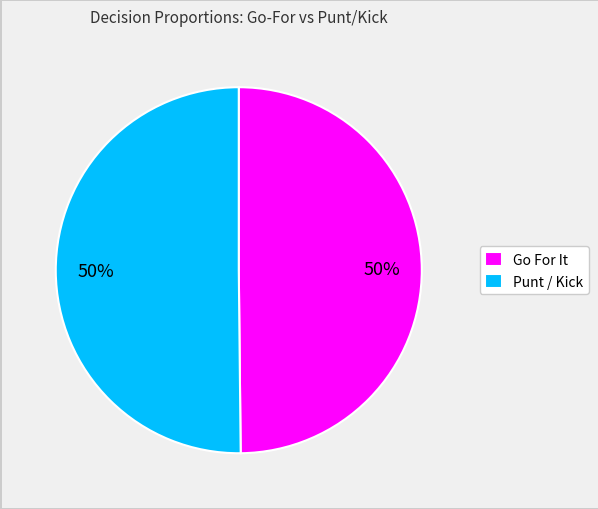

What is the ratio of the value at Punt / Kick to the value at Go For It?

1.0